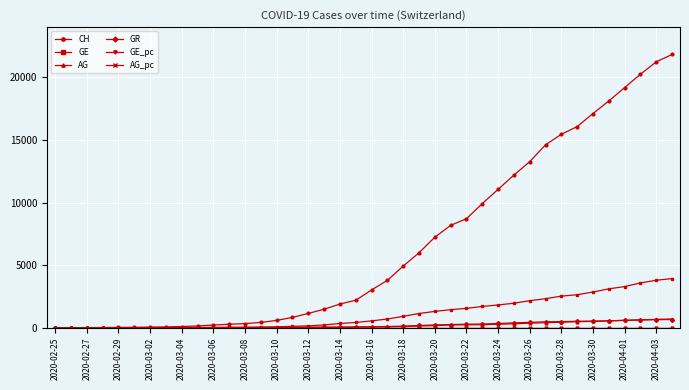

Which series has the largest total across all categories?

CH